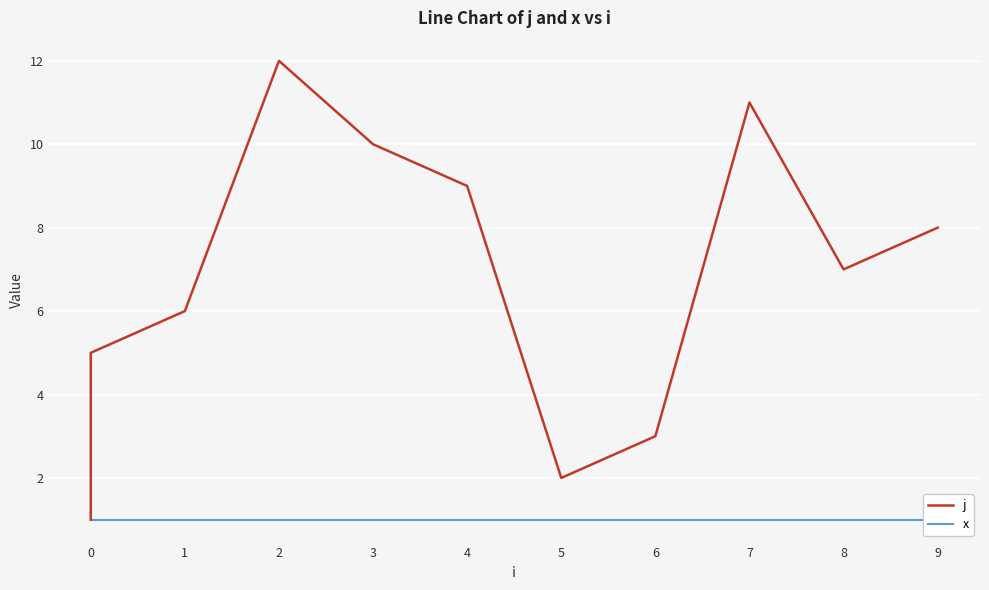

Is the value of j at 9 greater than the value of x at 1?

Yes